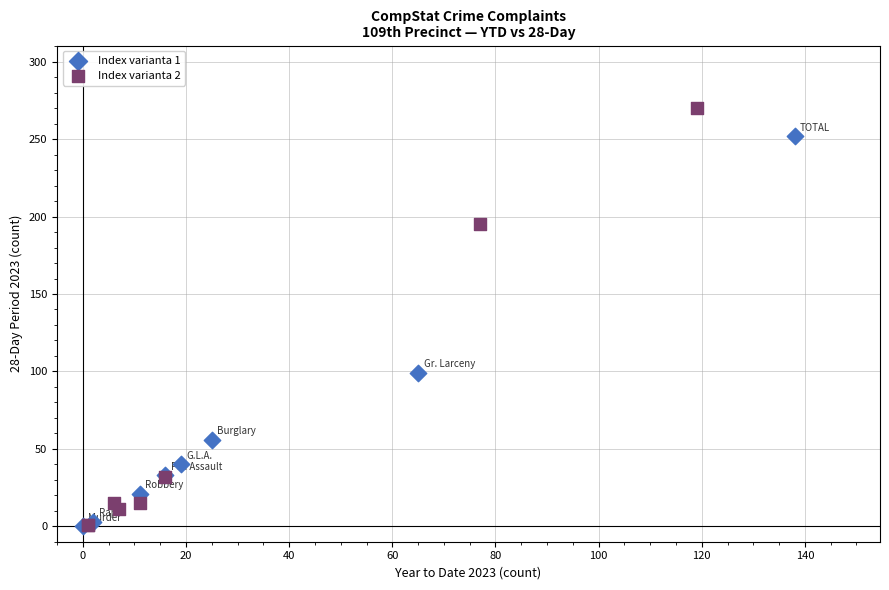

Which series has the widest spread of Y values?

Index varianta 2